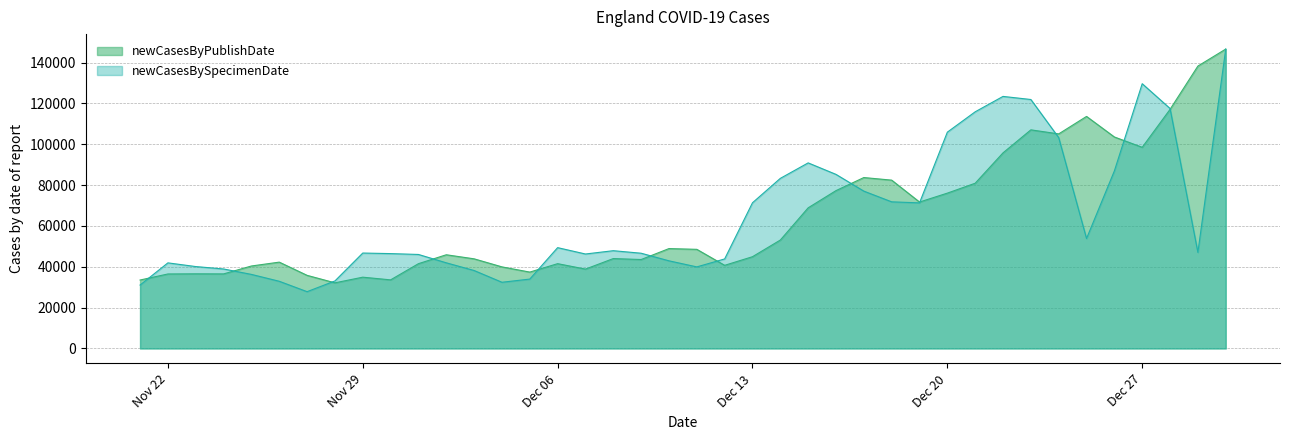

What is the lowest value of the newCasesByPublishDate series?

32136